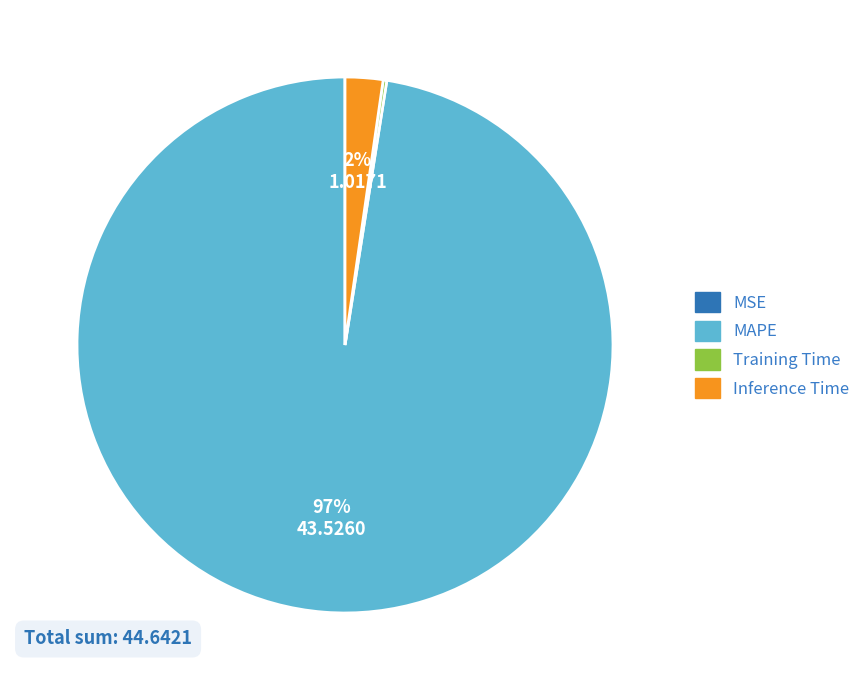

To the nearest percent, what is the average slice percentage?

25%